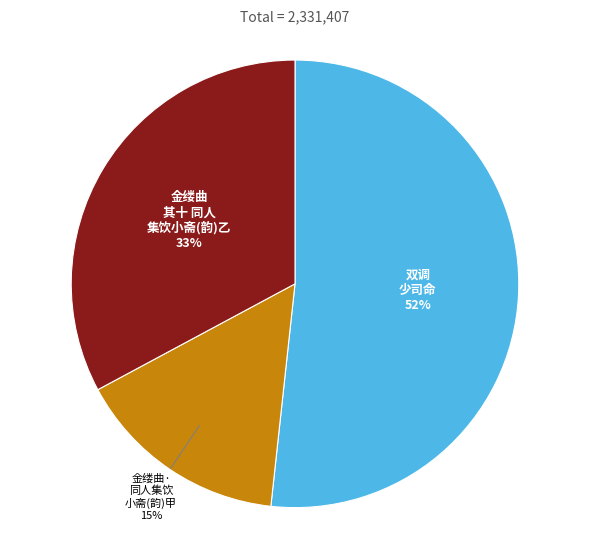

Which category has the biggest portion of the pie?

双调 少司命